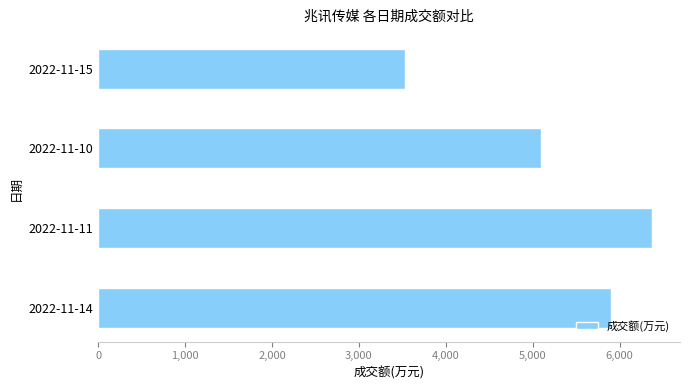

Is it true that the value at 2022-11-11 is 9573?

False